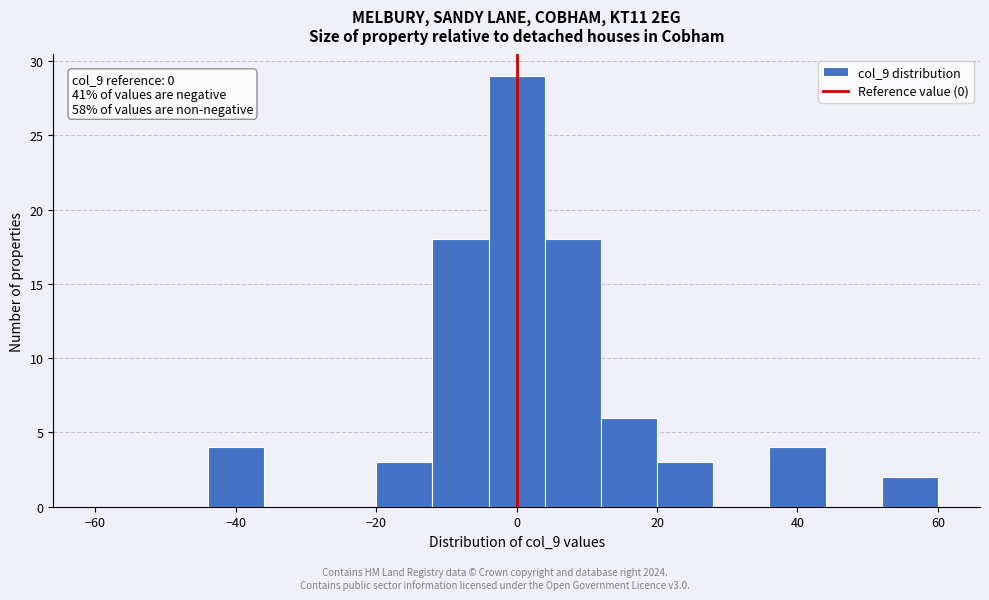

Which range on the x-axis has the tallest bar?

-4 to 4